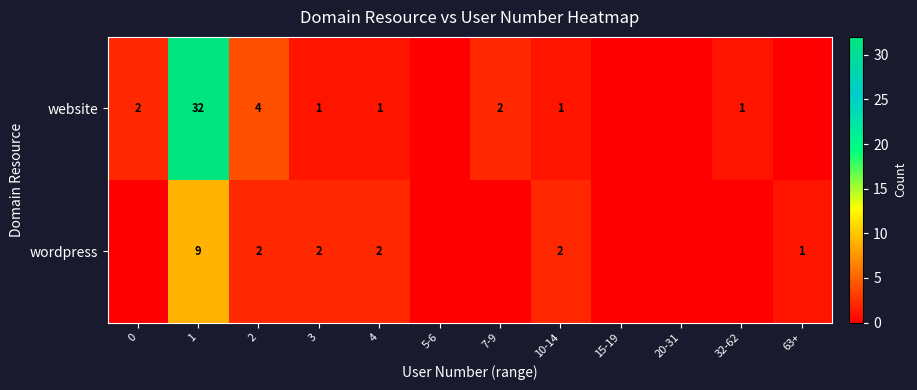

What is the total value across all series at 10-14?

3